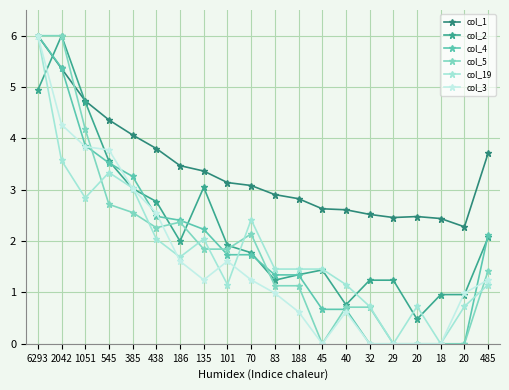

How many lines are shown in the chart?

6